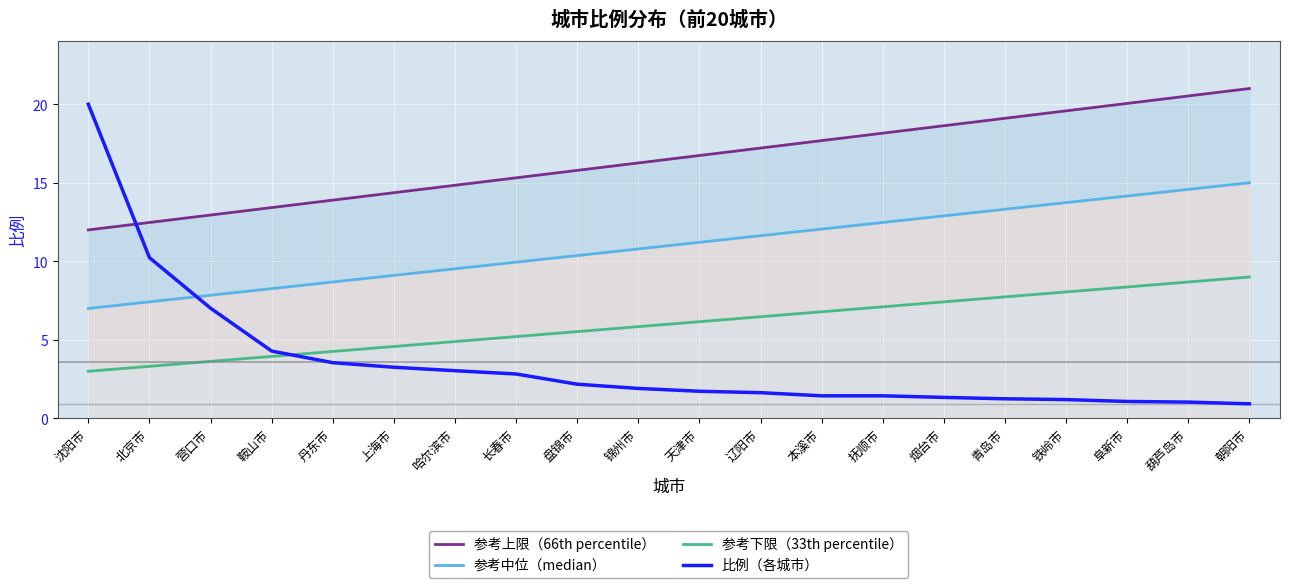

Where does the 参考下限（33th percentile） series first go above 6?

天津市